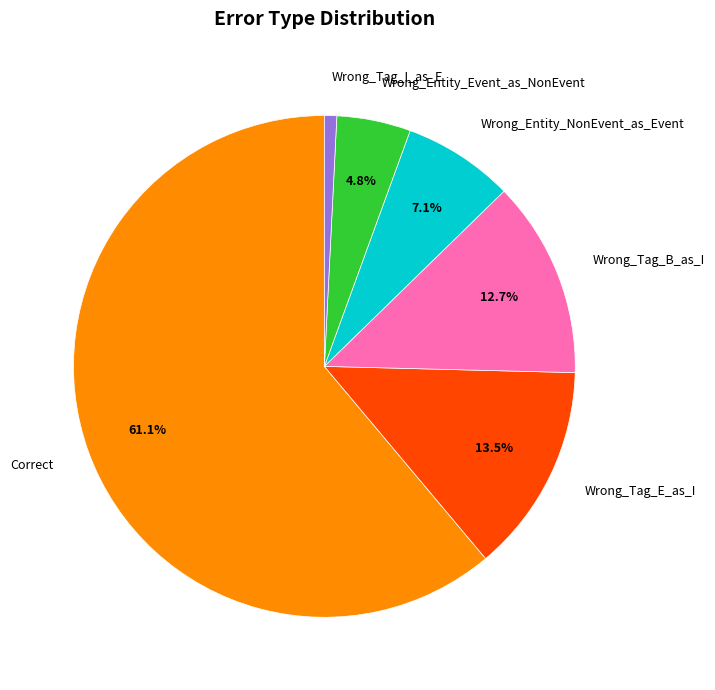

To the nearest percent, what percentage of the pie is Correct?

61%